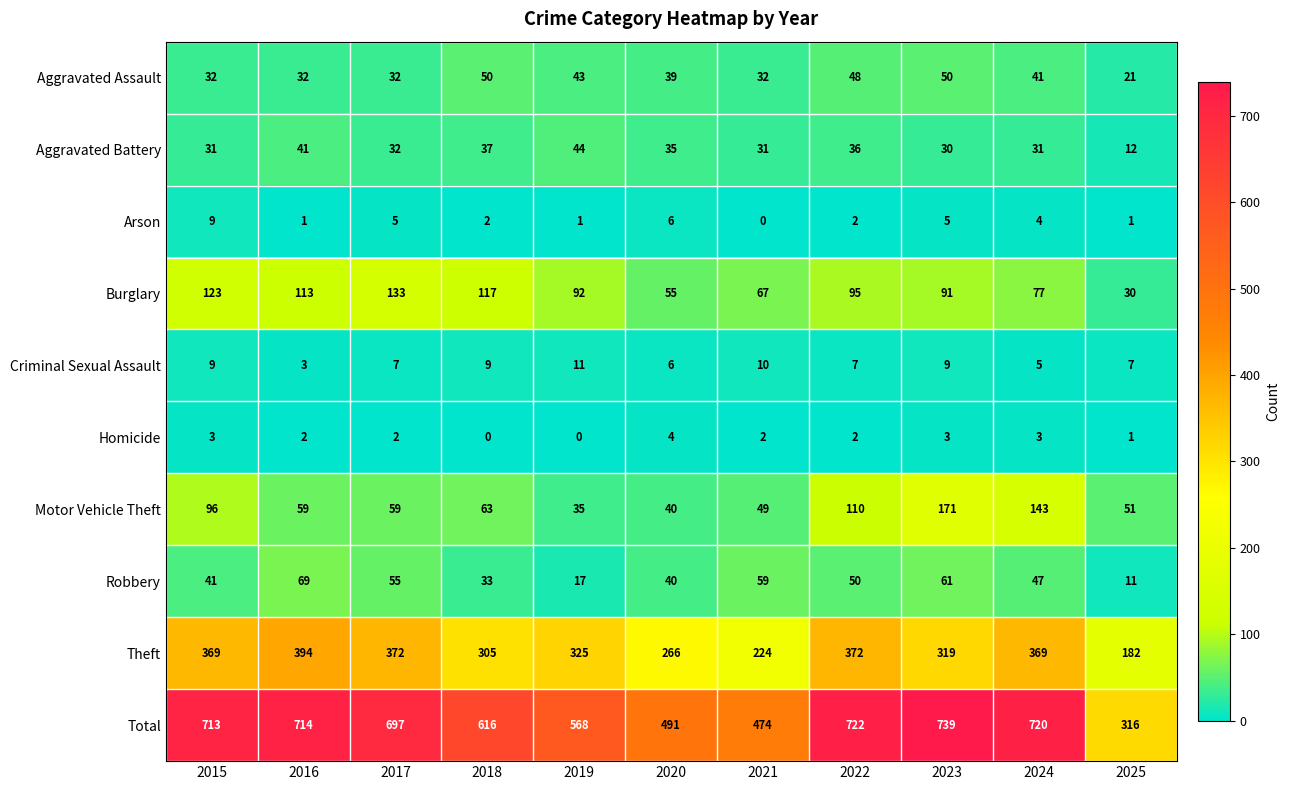

True or false: Total has a value of 697 at 2017.

True